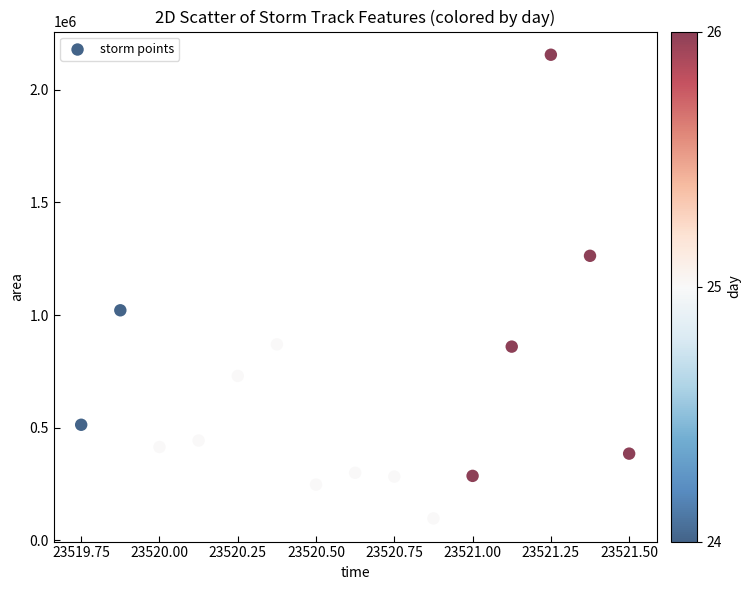

What Y value in the scatter plot is closest to 1126562?

1021250